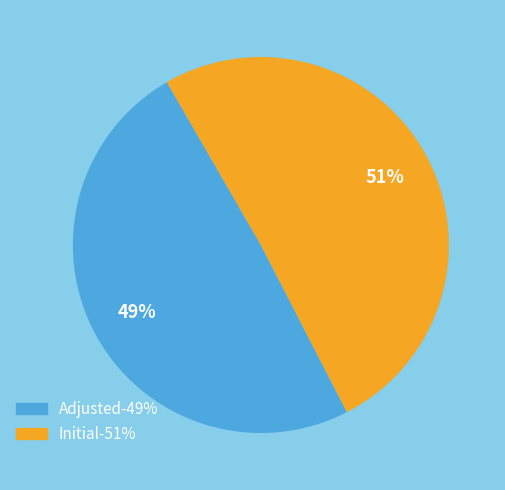

Do Adjusted and Initial together represent more than half of the pie?

Yes